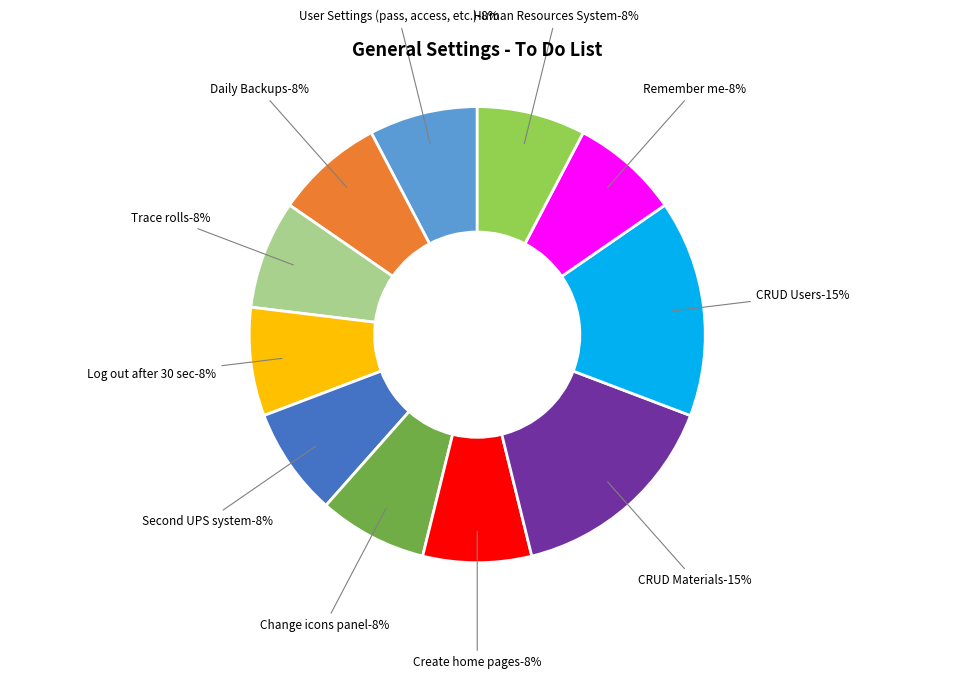

Rank the categories by value from highest to lowest.

CRUD Materials, CRUD Users, User Settings (pass, access, etc.), Daily Backups, Trace rolls, Log out after 30 sec, Second UPS system, Change icons panel, Create home pages, Remember me, Human Resources System